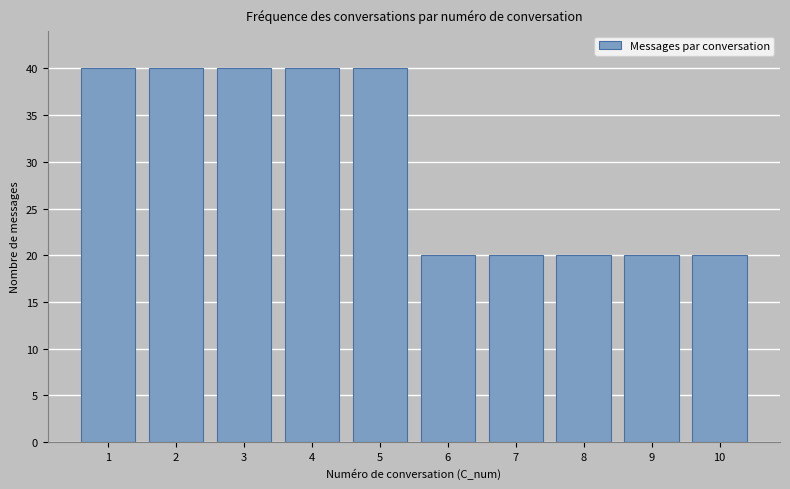

Reading right to left, transcribe all the data shown in this chart.

10=20	9=20	8=20	7=20	6=20	5=40	4=40	3=40	2=40	1=40